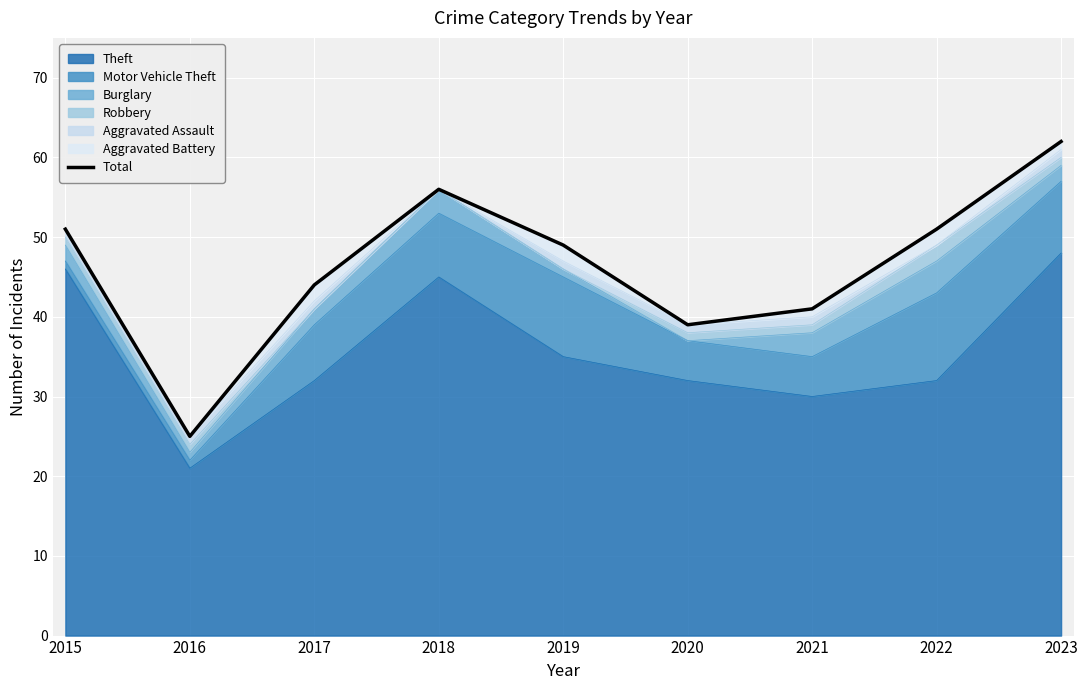

Is it true that the value at 2021 is 41?

True